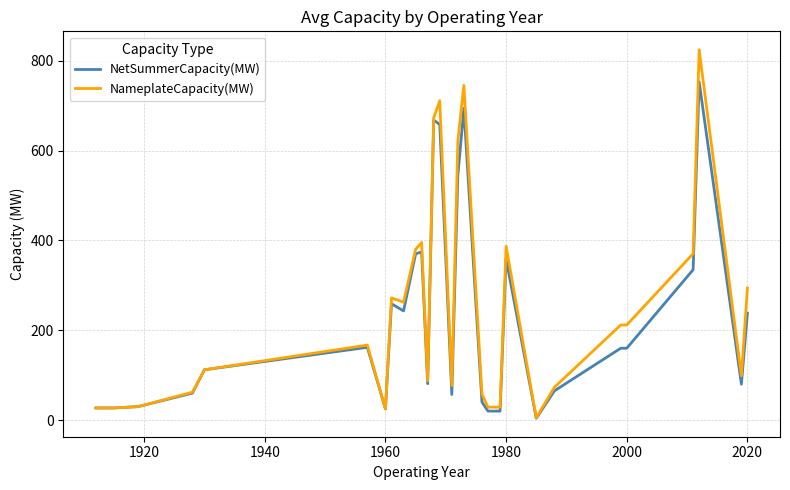

What is the highest value of the NameplateCapacity(MW) series?

824.4